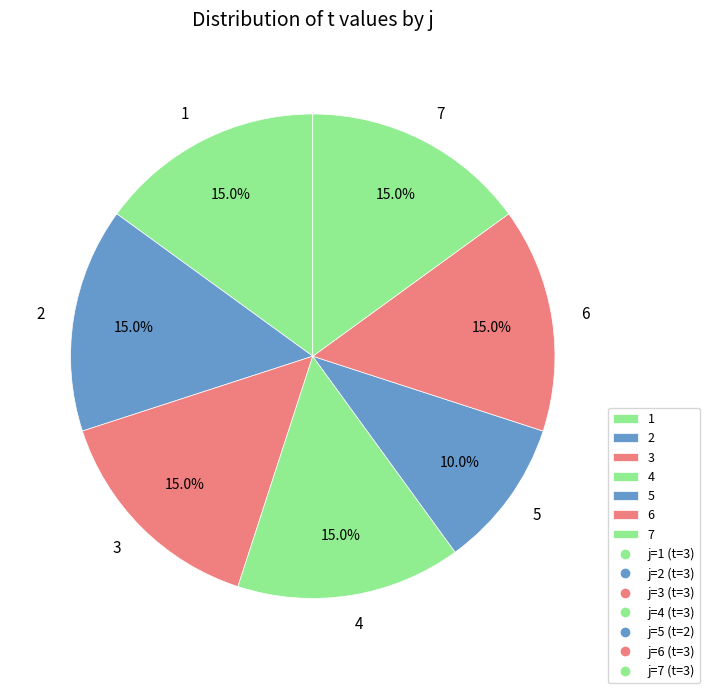

The 1 slice represents 4% of the pie. True or false?

False